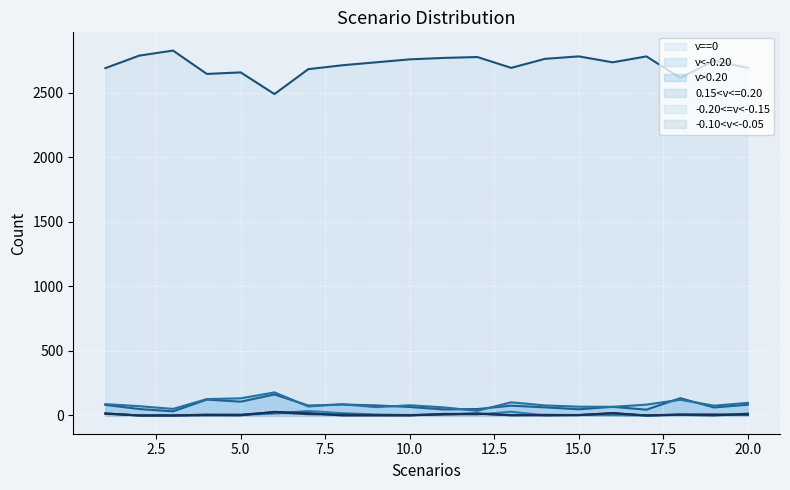

Where is the first local minimum for v>0.20 (line)?

5.0